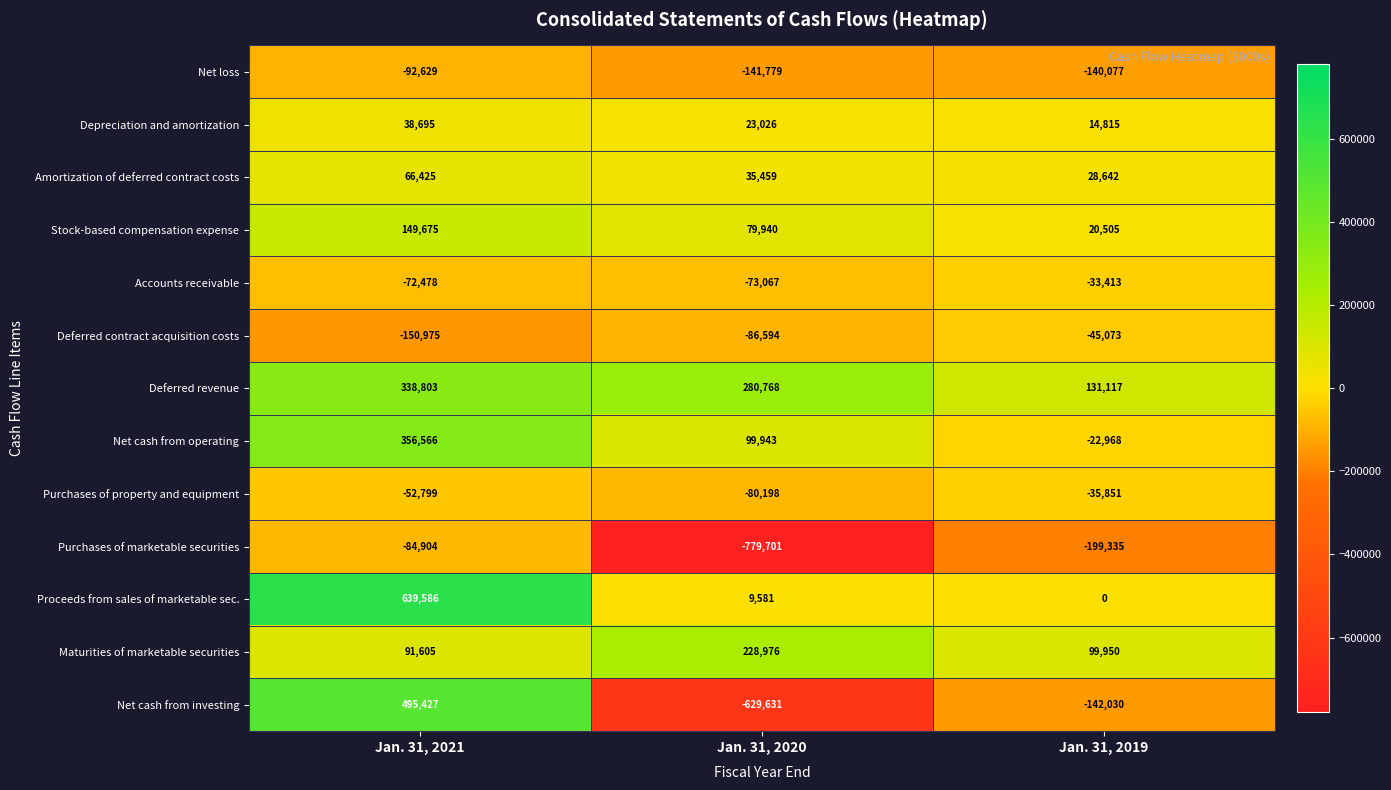

How many series are shown in this chart?

13